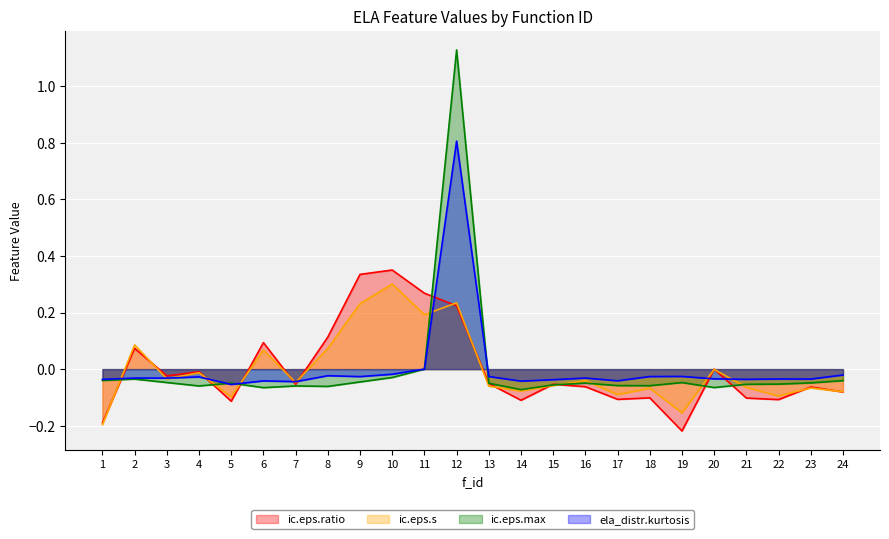

How many lines are shown in the chart?

4